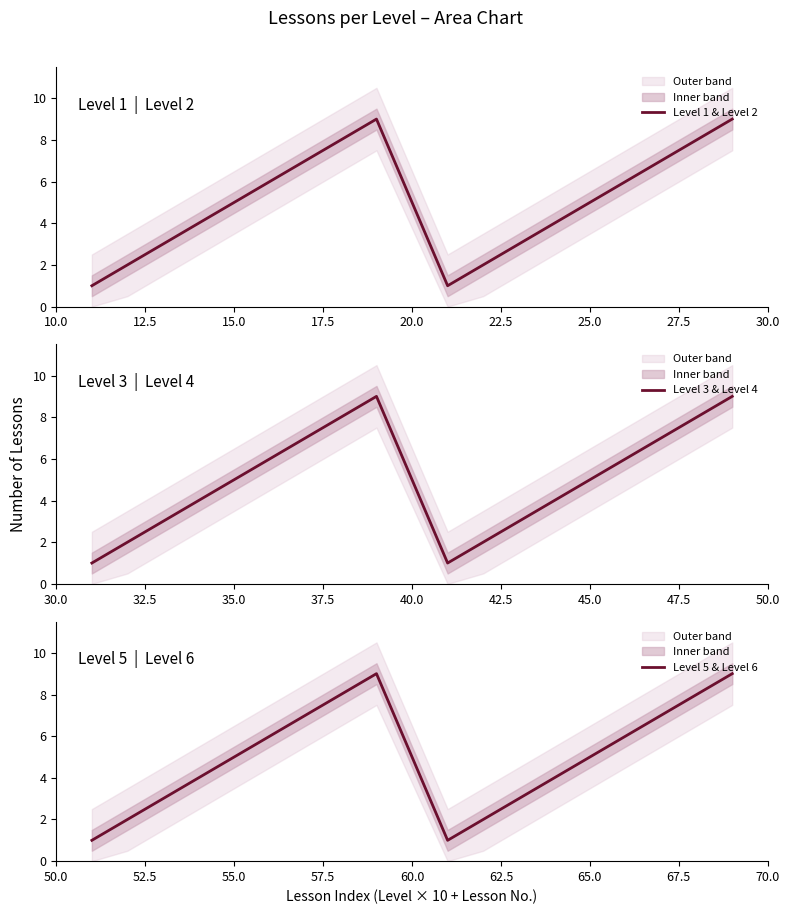

What is the value of the Level 3 & Level 4 point at the 13th from the left?

4